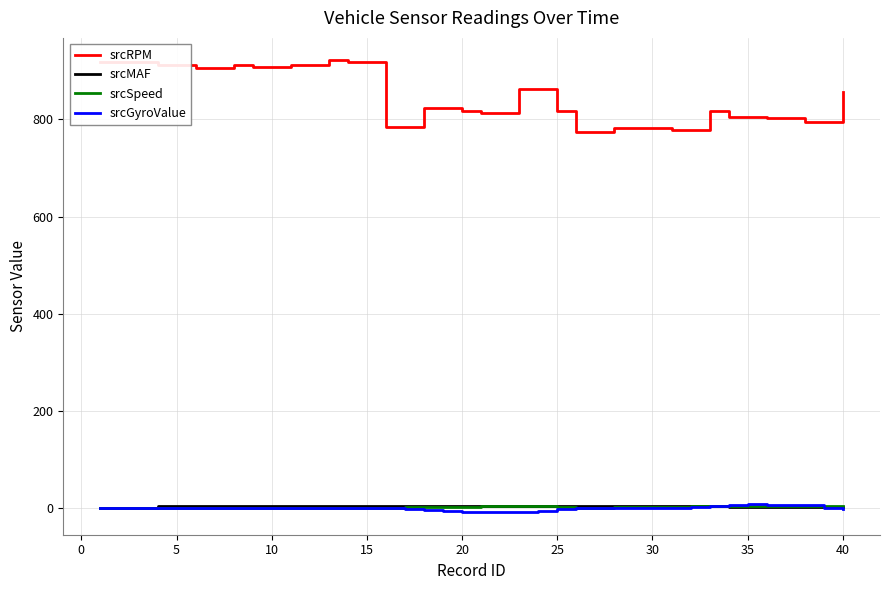

Which series has the largest range (max minus min)?

srcRPM